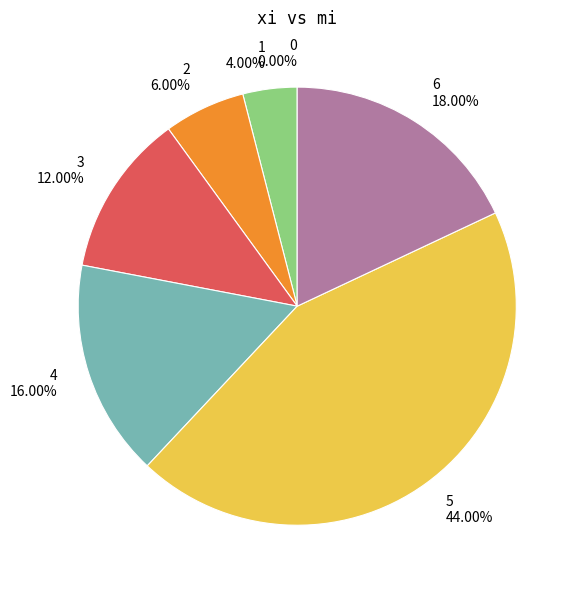

The 6 slice represents 18% of the pie. True or false?

True